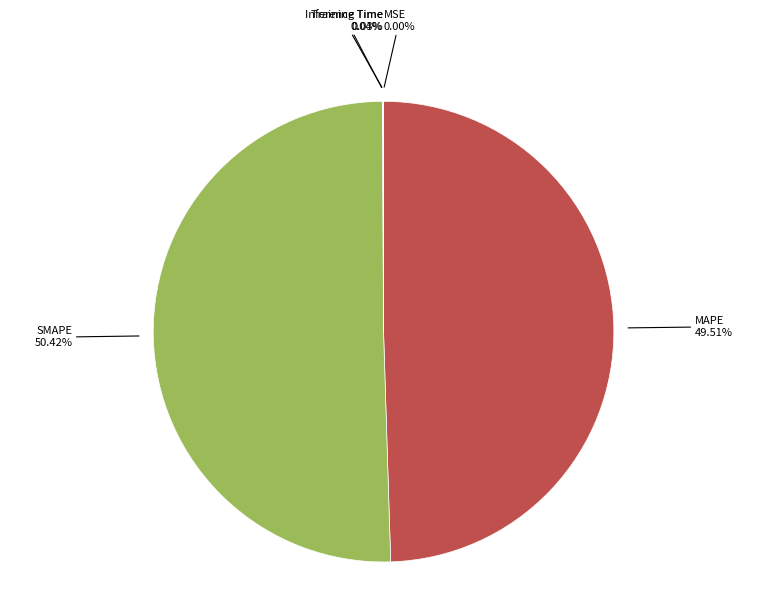

To the nearest percent, what is the combined percentage of SMAPE and MAPE?

100%